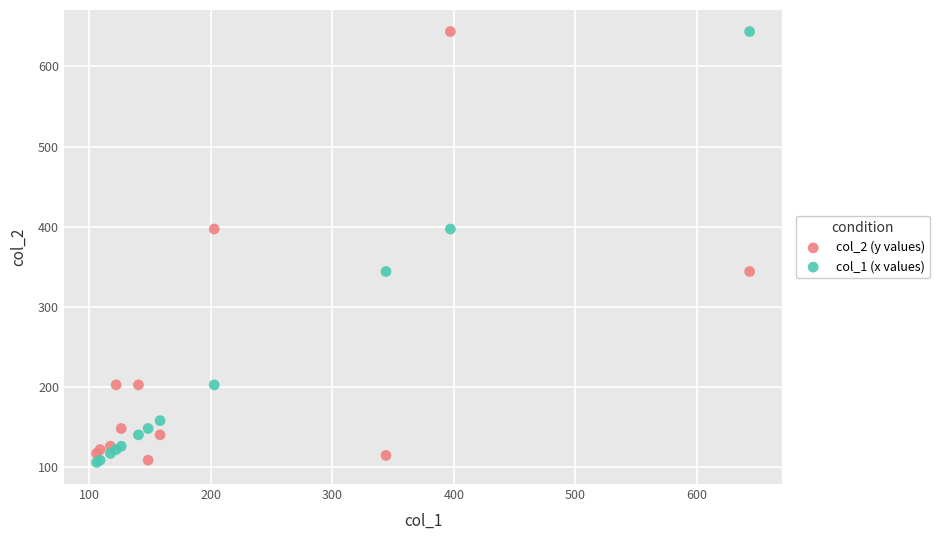

What are all the series names shown in the legend?

col_2 (y values), col_1 (x values)